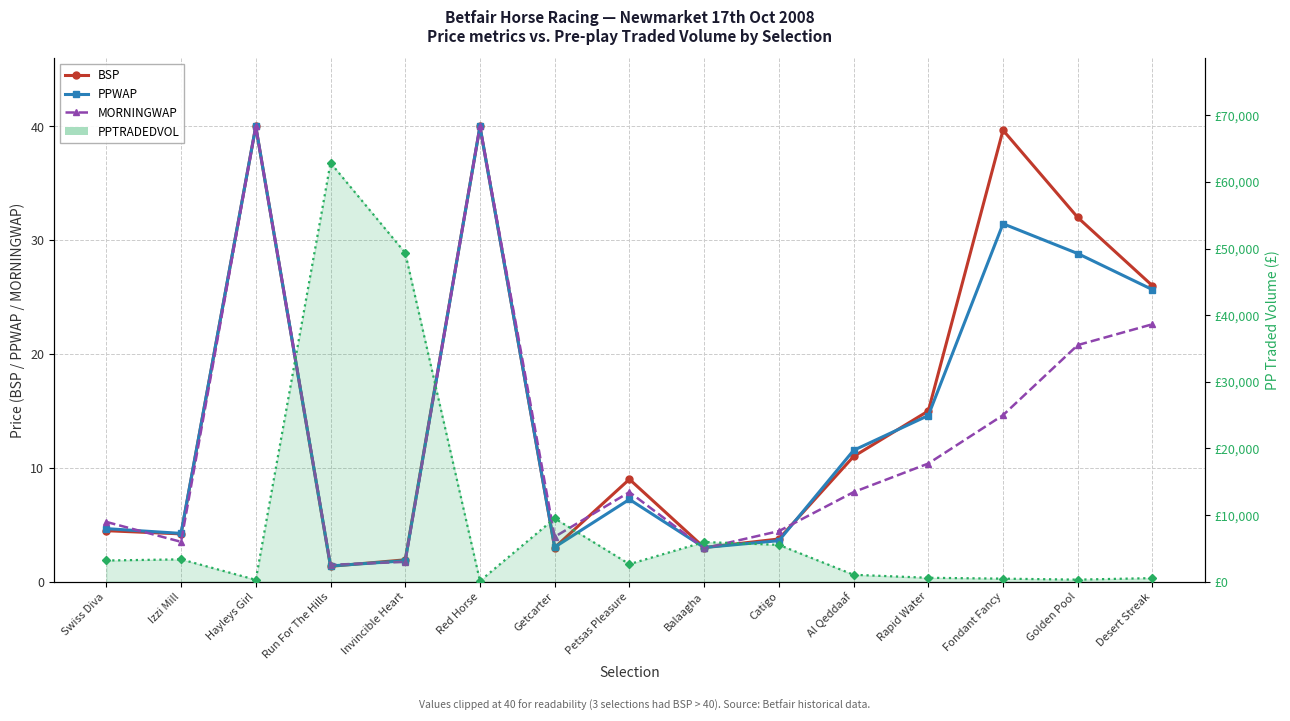

What is the difference between the PPWAP values at Red Horse and Desert Streak?

14.3